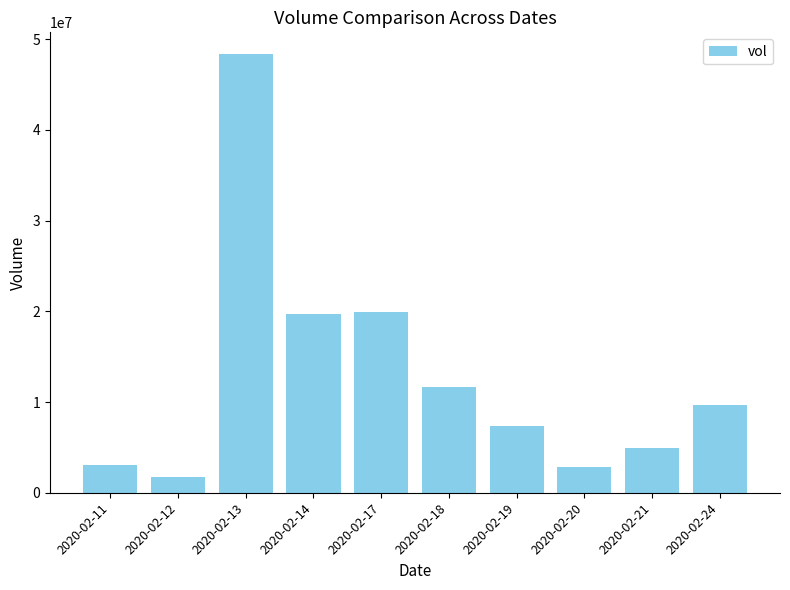

What is the difference between the values at 2020-02-14 and 2020-02-13?

28635200